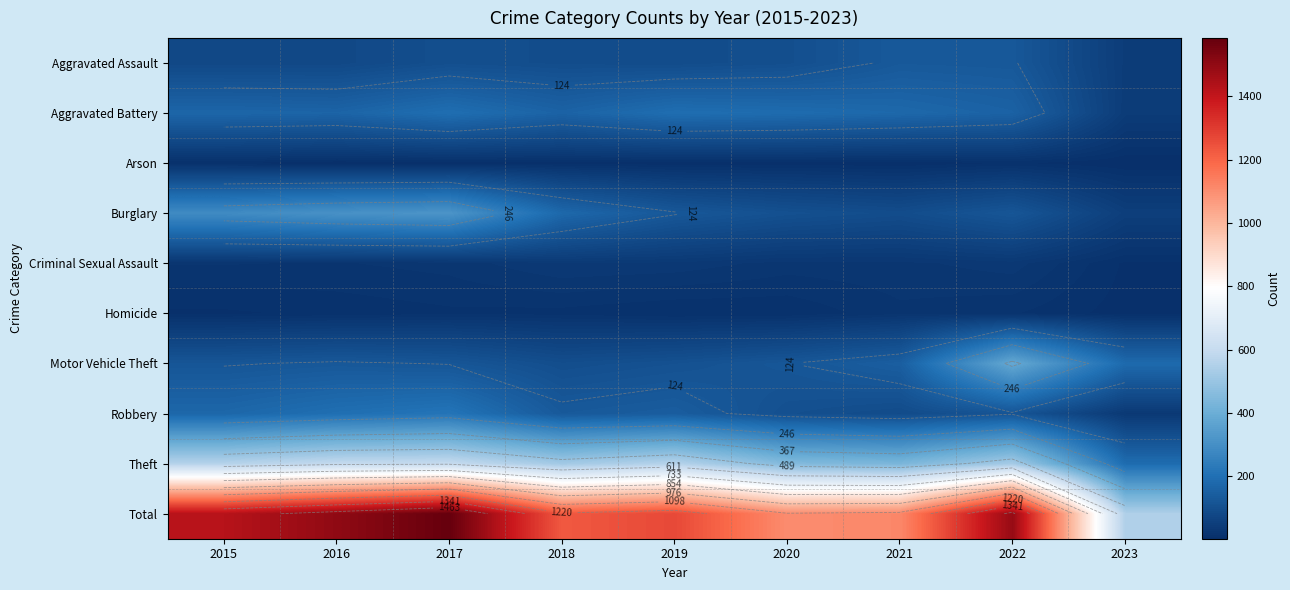

At which label does Aggravated Battery reach its peak?

2017